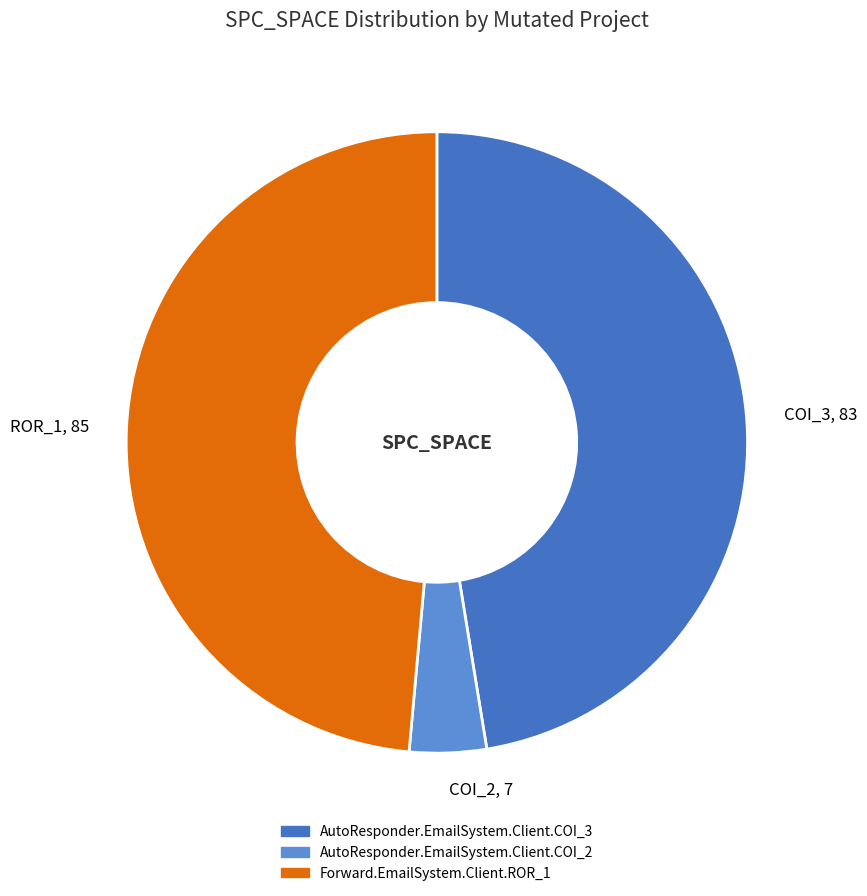

Count the number of slices in the pie.

3